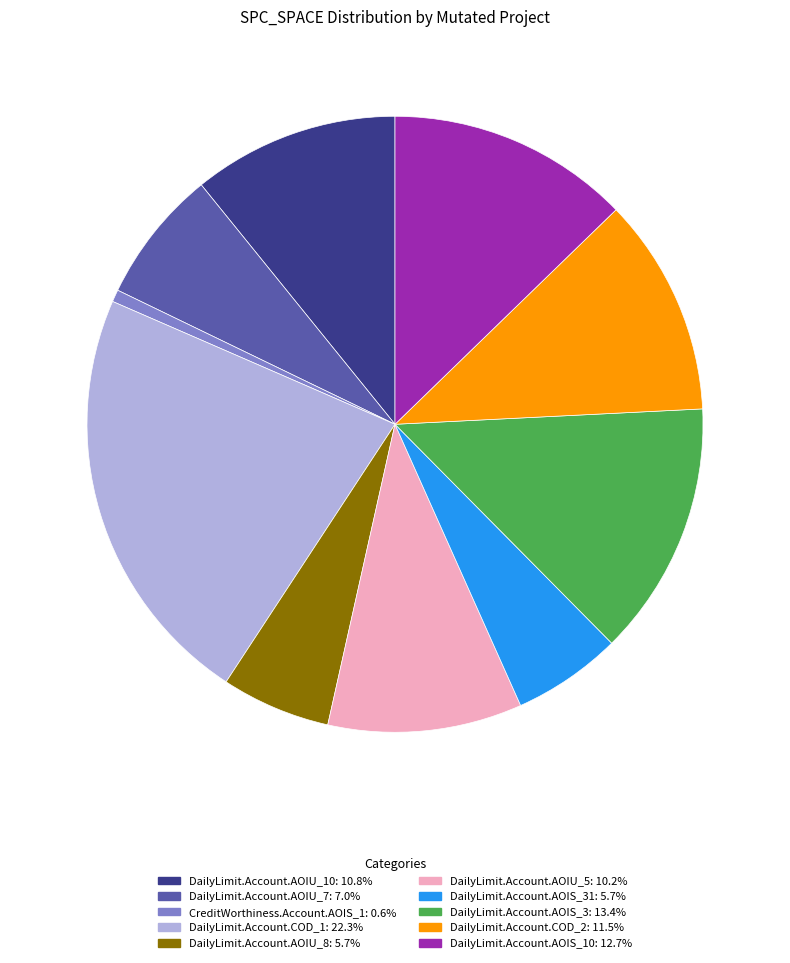

Is there any slice that represents more than half of the pie?

No